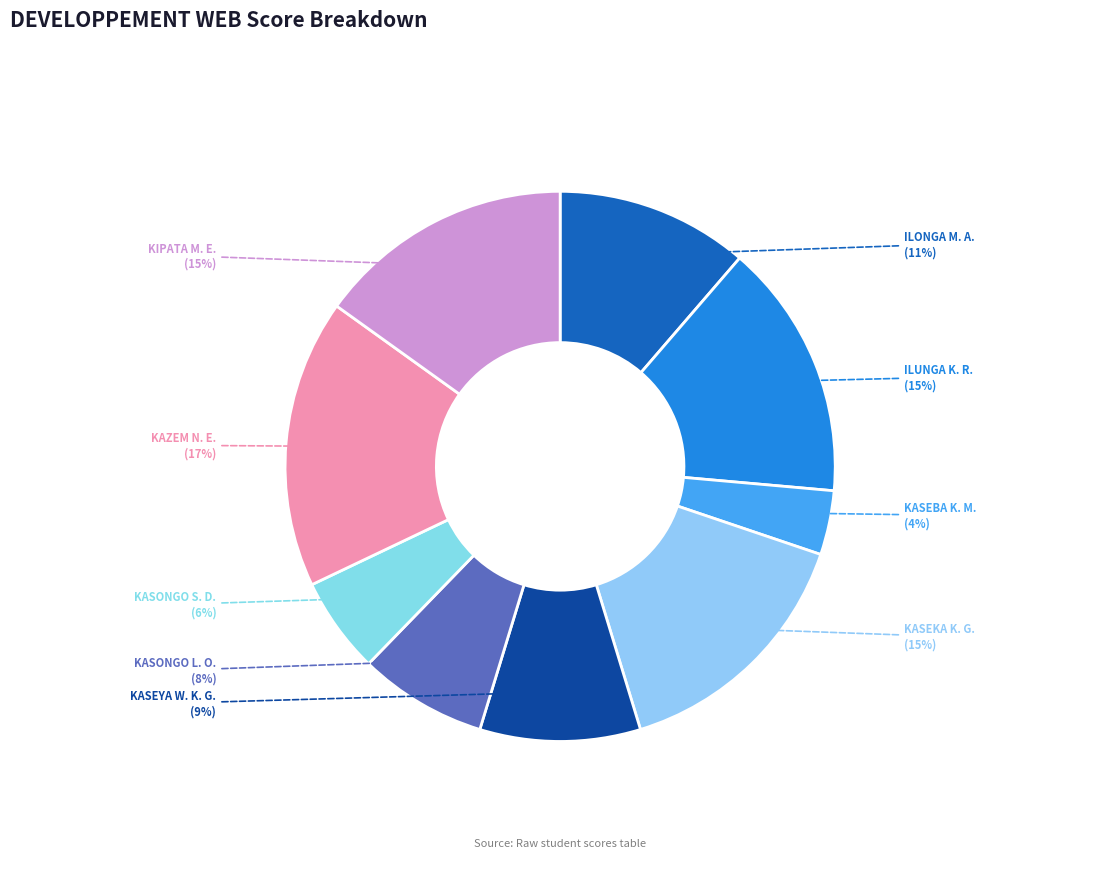

What is the ratio of the value at KASEYA W. K. G. to the value at KASEKA K. G.?

0.6